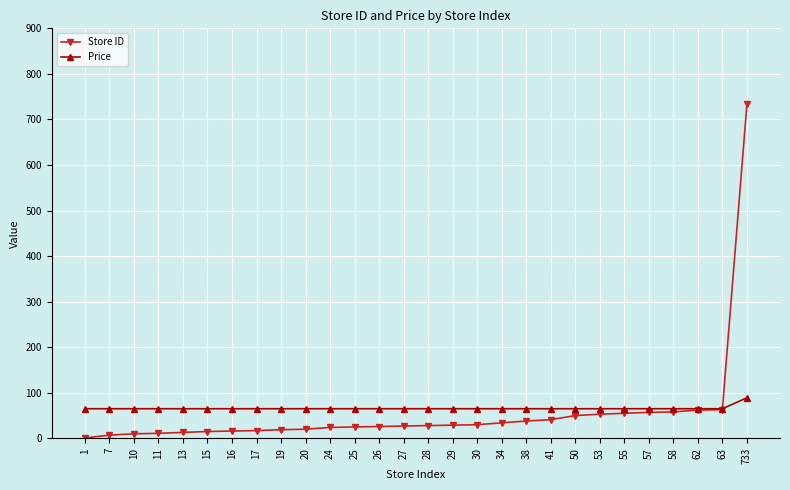

Which series has the largest range (max minus min)?

Store ID